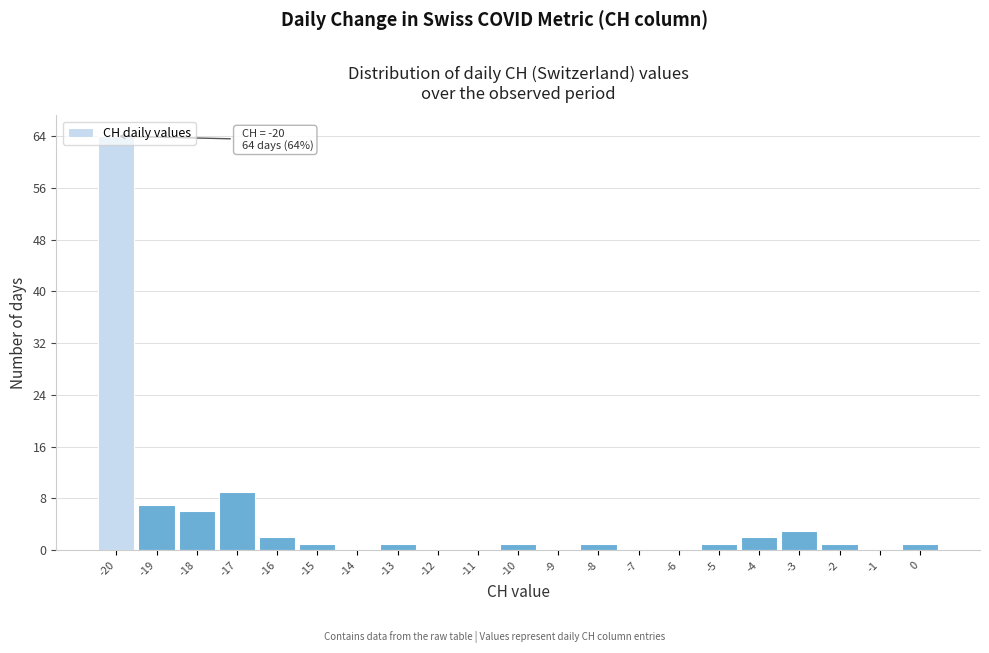

Over which range of the x-axis is the bar tallest?

-20.5 to -19.5